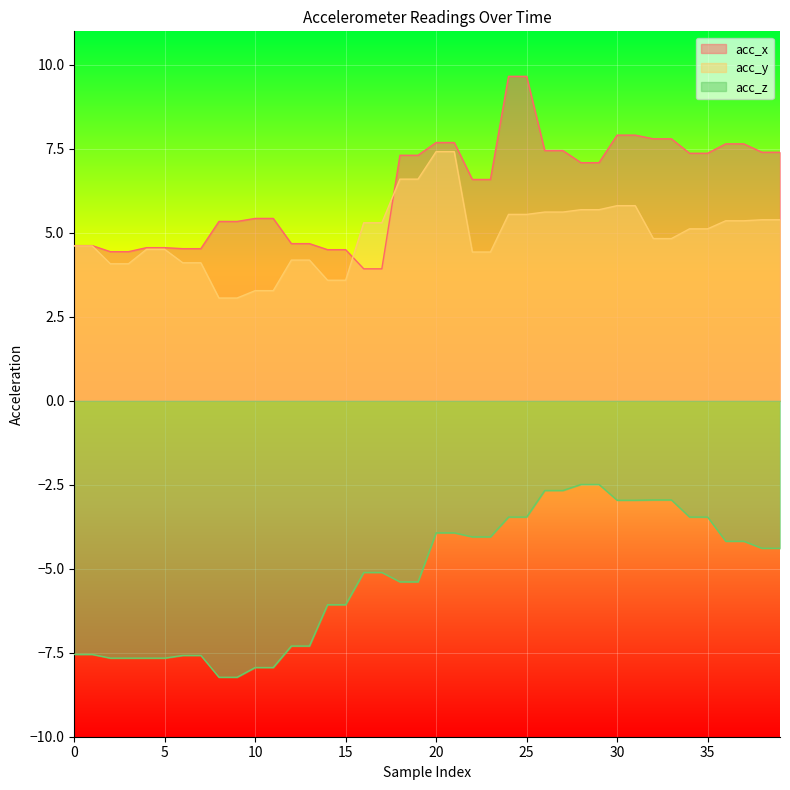

What is the difference between the maximum and minimum values in the acc_x series?

5.7